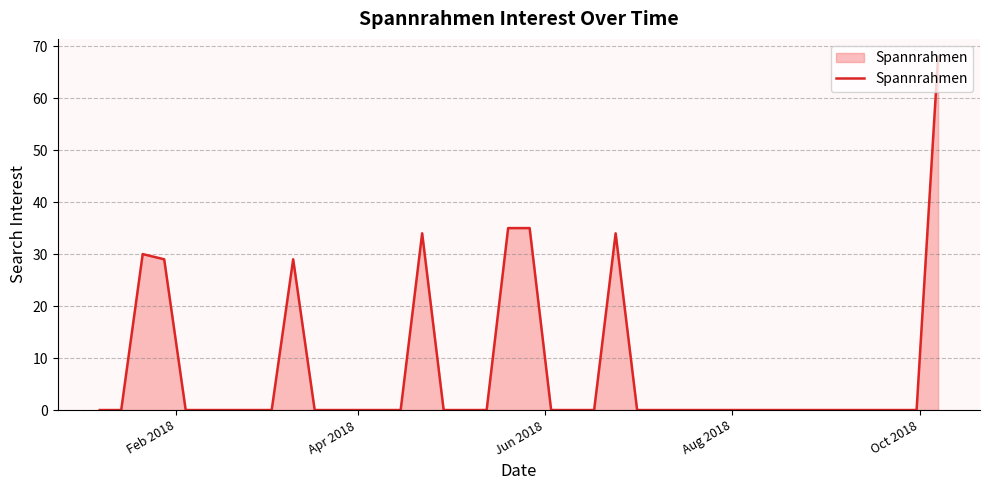

What is the maximum value shown in the chart?

68